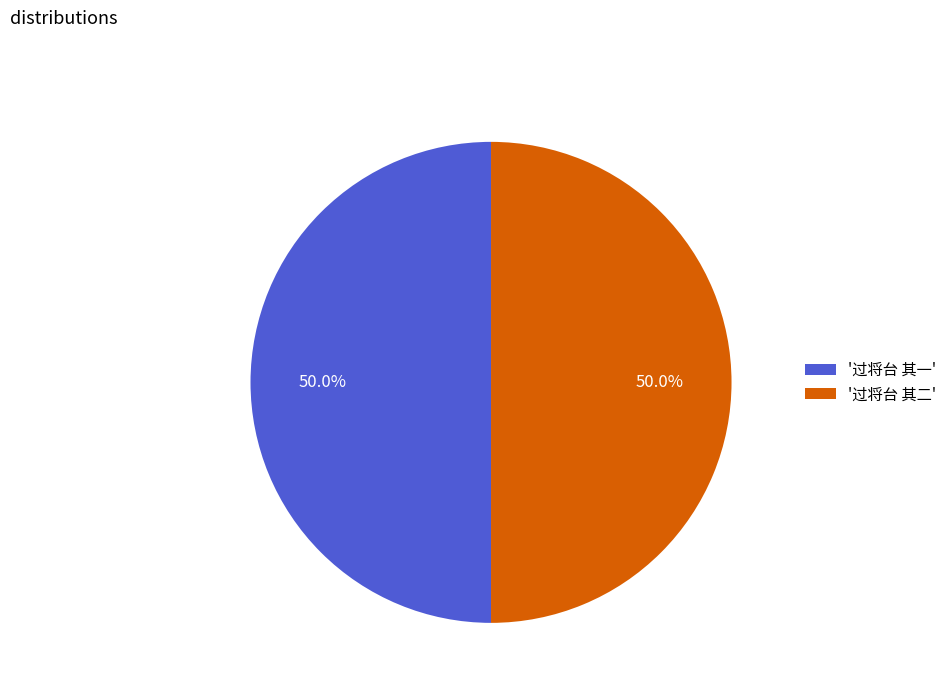

What is the ratio of the value at '过将台 其一' to the value at '过将台 其二'?

1.0